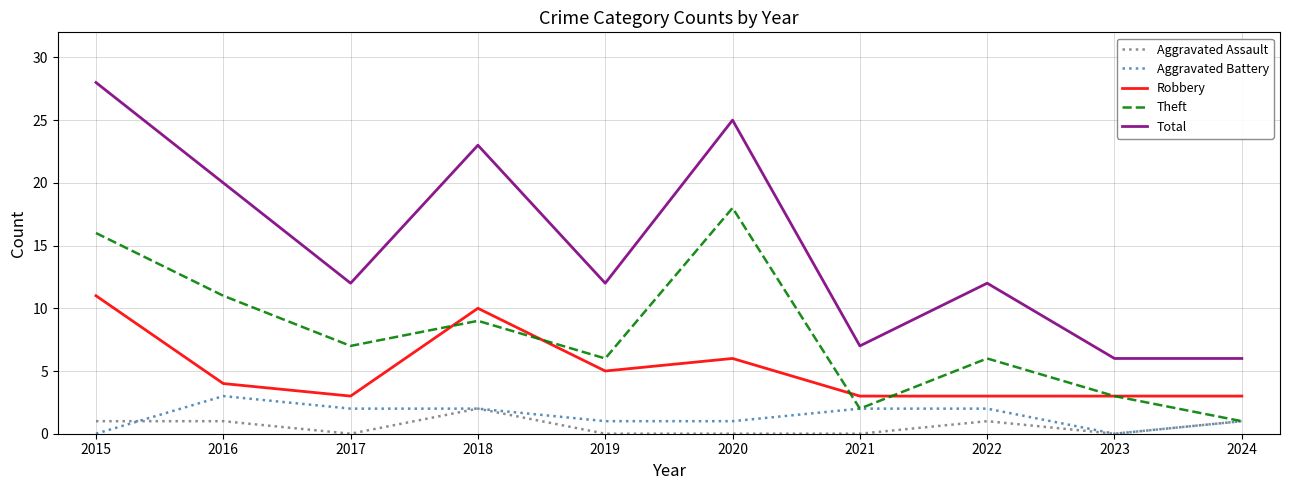

True or false: Aggravated Assault and Total intersect in this chart.

False